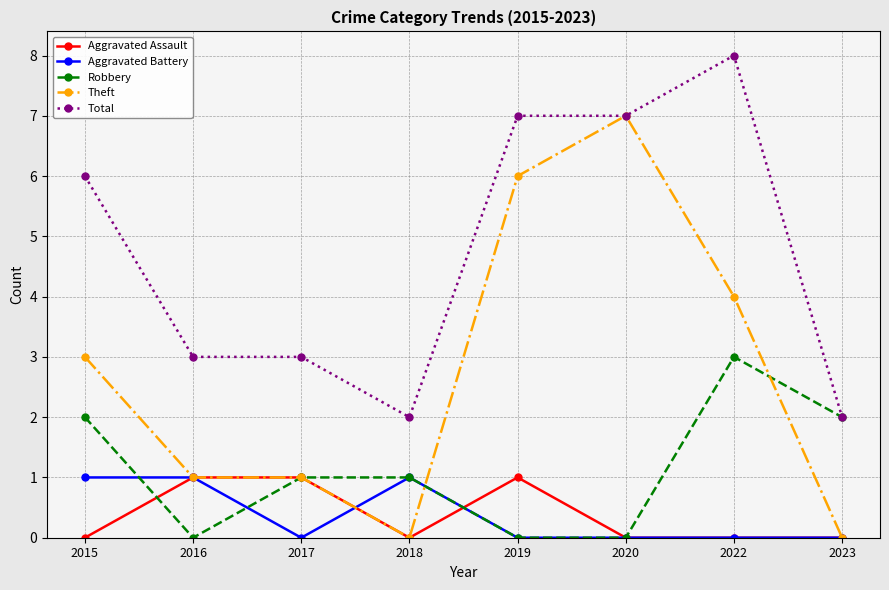

What is the difference between the Aggravated Battery values at 2015 and 2023?

1